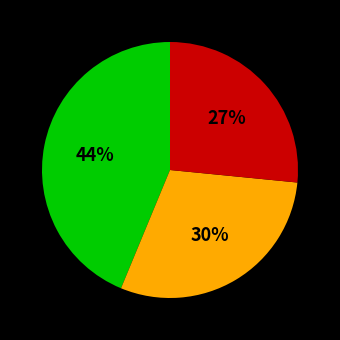

Does any single category account for the majority?

No